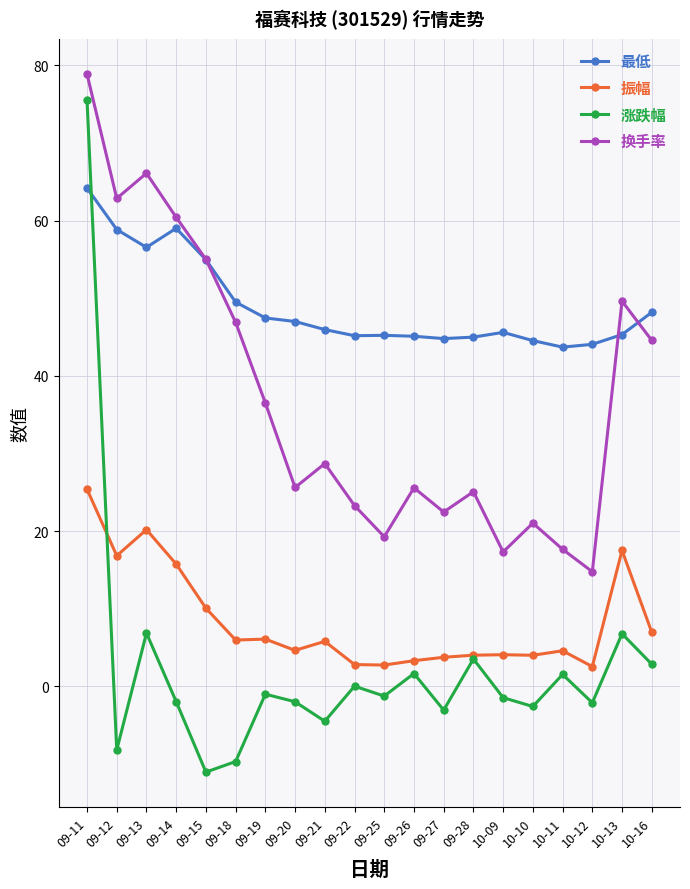

The value of 最低 at 09-28 is 62.3. True or false?

False